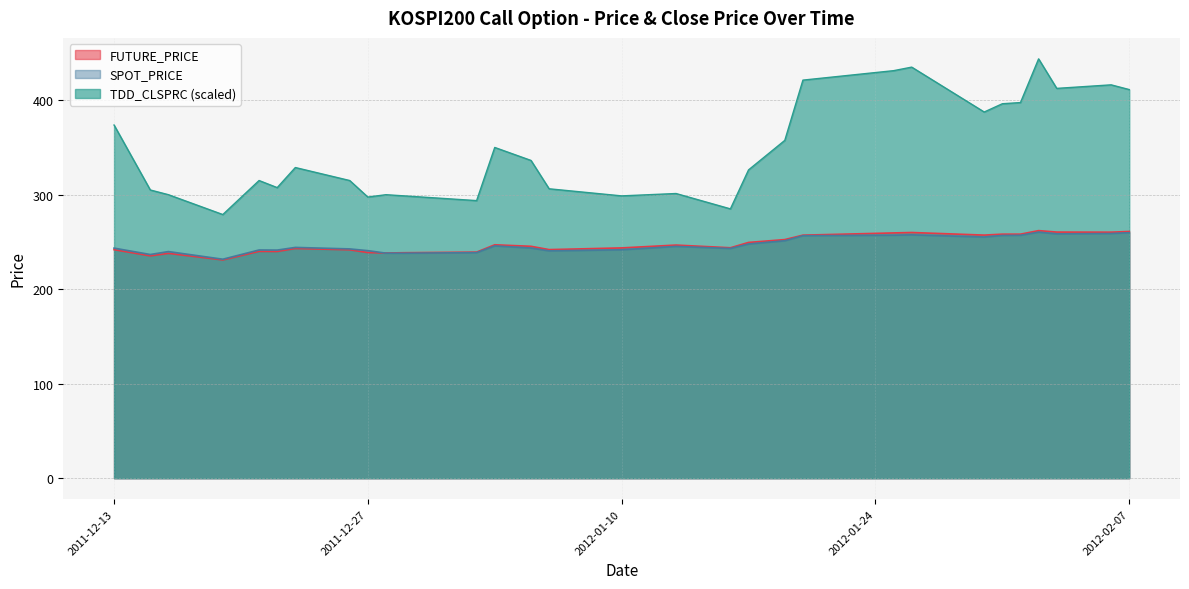

Which has a higher value, 2012-02-07 or 2011-12-15?

2012-02-07